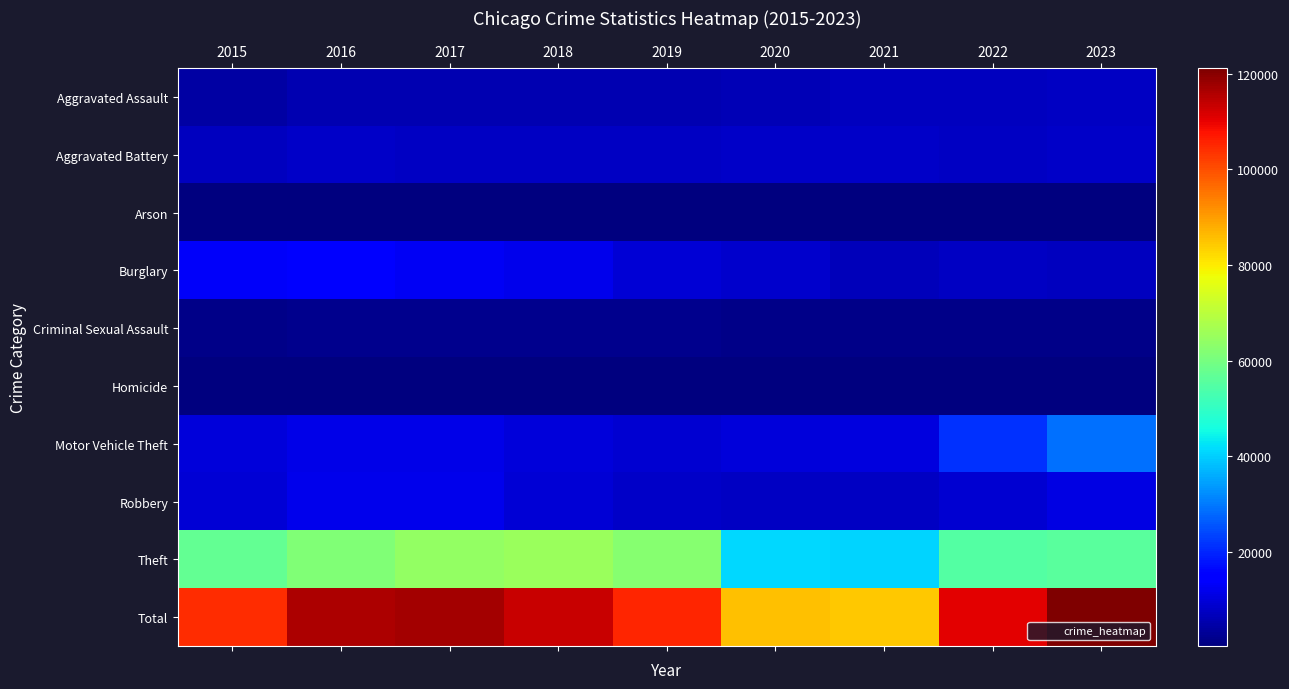

Between 2023 and 2017, which is larger?

2023